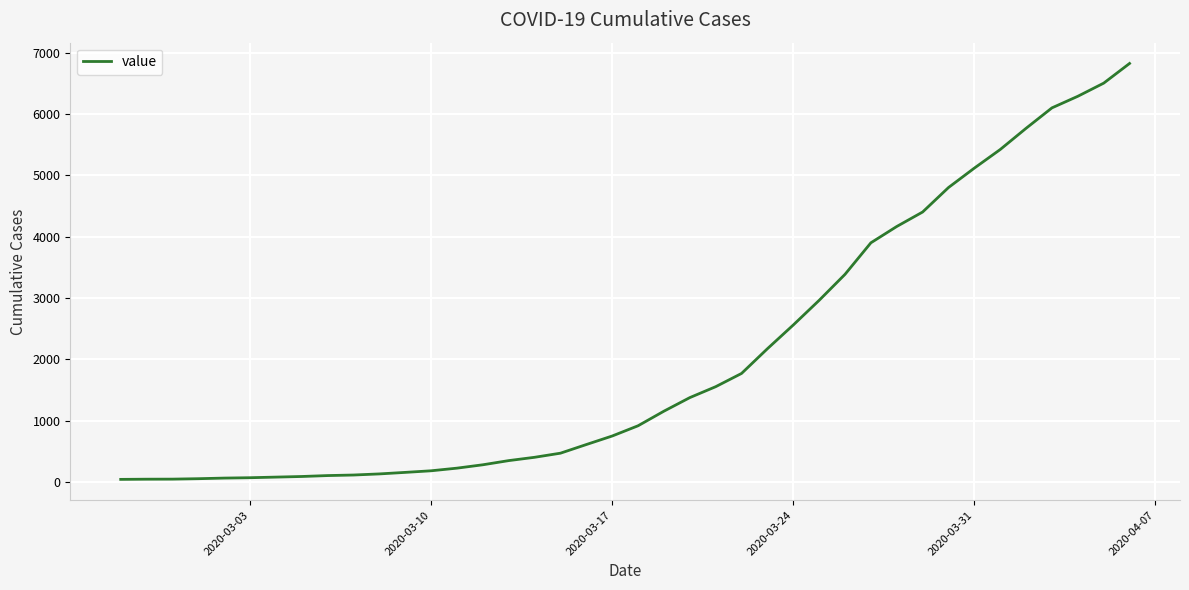

What is the maximum value shown in the chart?

6822